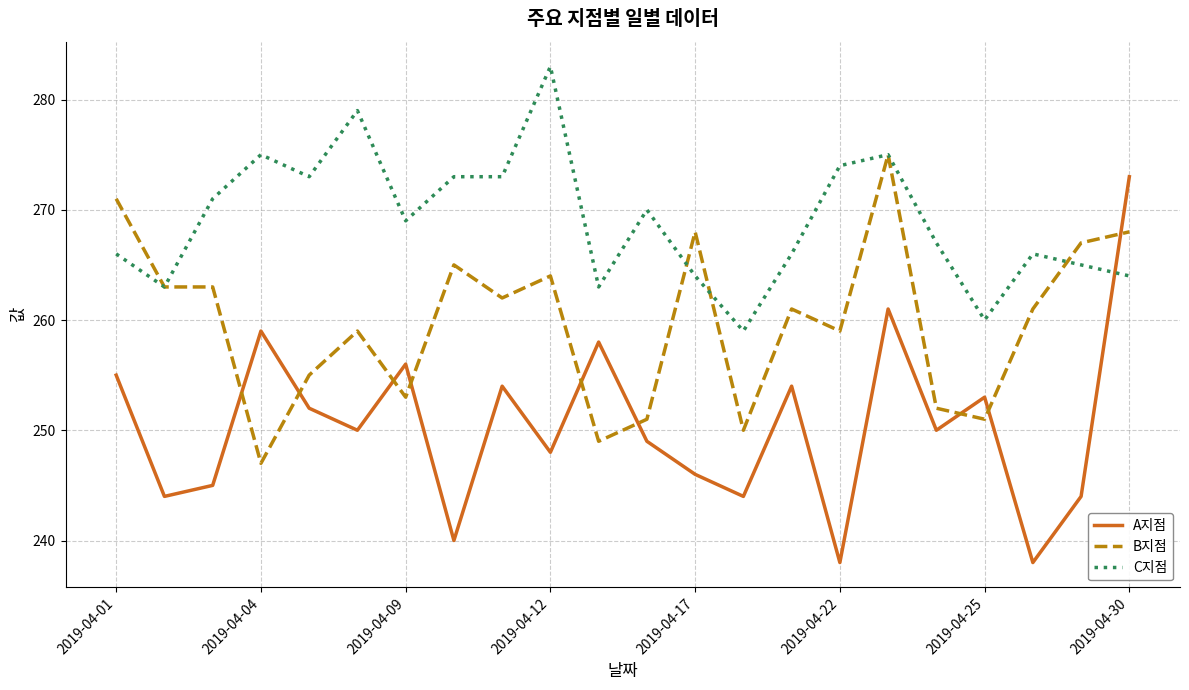

Which series has the largest total across all categories?

C지점